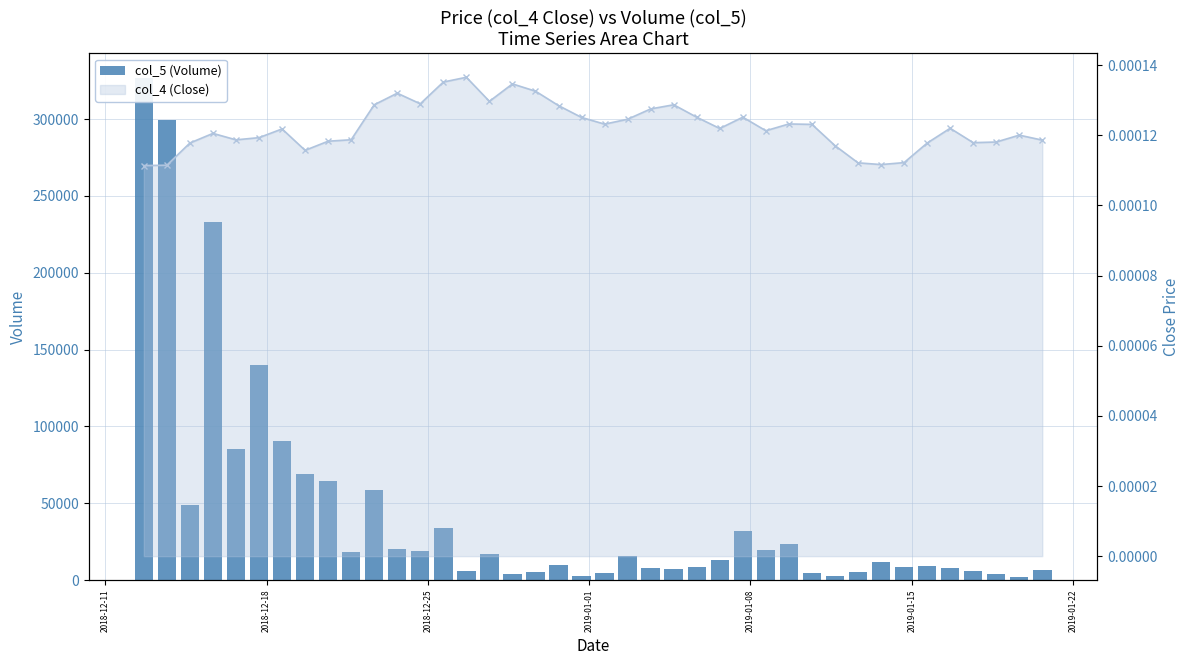

What is the difference between the maximum and second lowest values in the col_5 (Volume) series?

323653.6